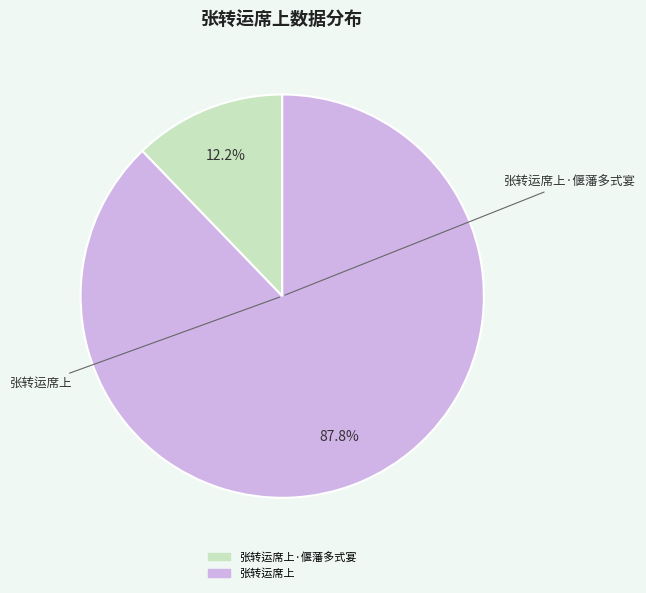

Does any single category account for the majority?

Yes